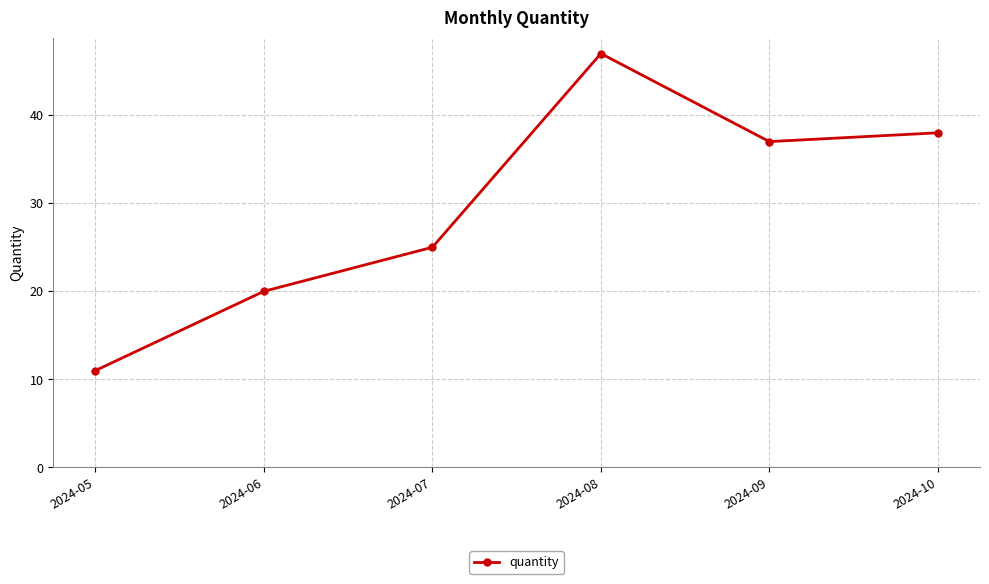

What is the ratio of the value at 2024-06 to the value at 2024-10?

0.5